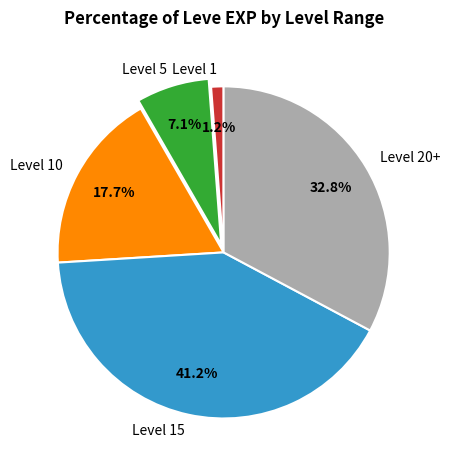

What percentage is NOT represented by Level 1?

98.8%